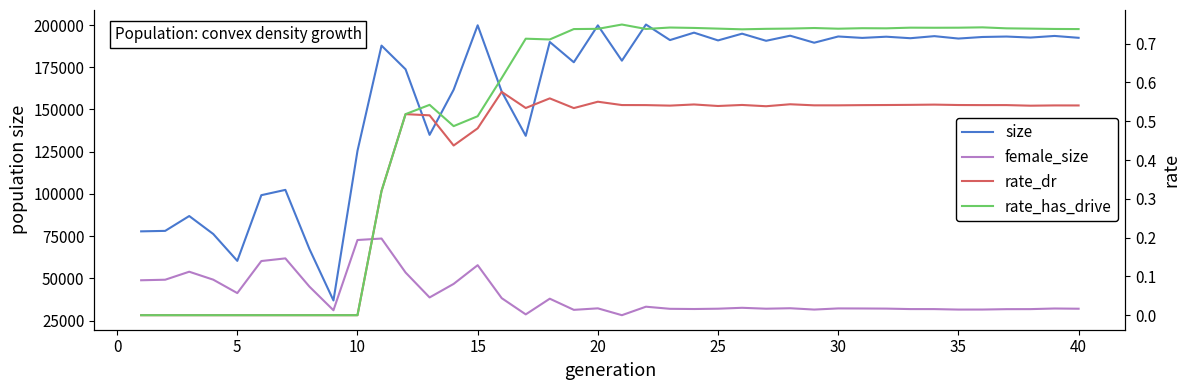

Does the chart display data point markers on the line(s)?

No